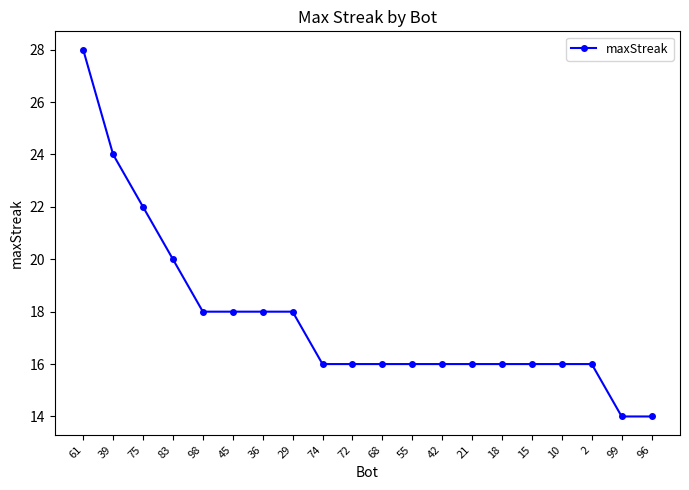

Which has a higher value, 61 or 39?

61